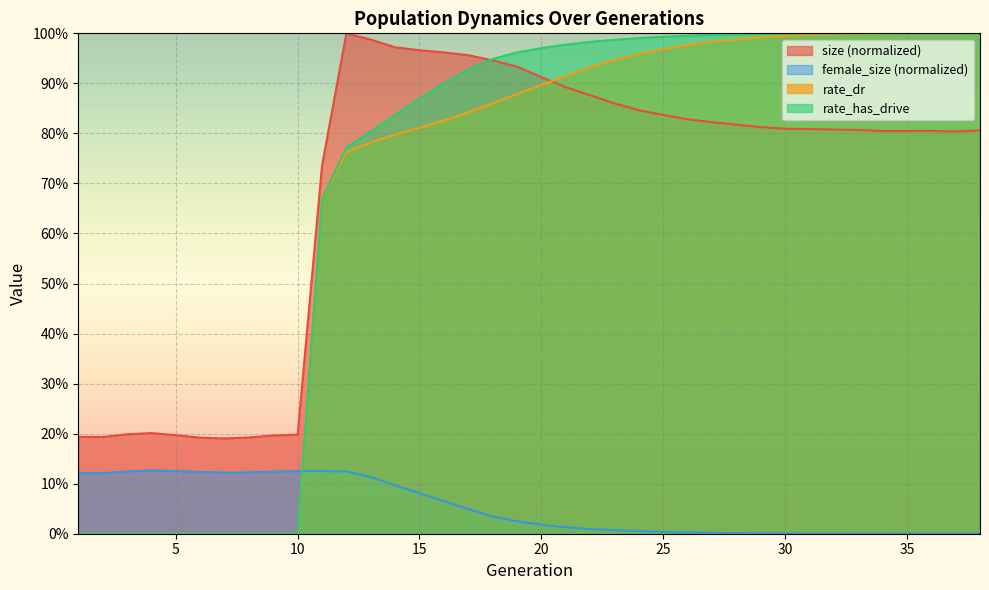

At which category does female_size reach its first local valley?

2